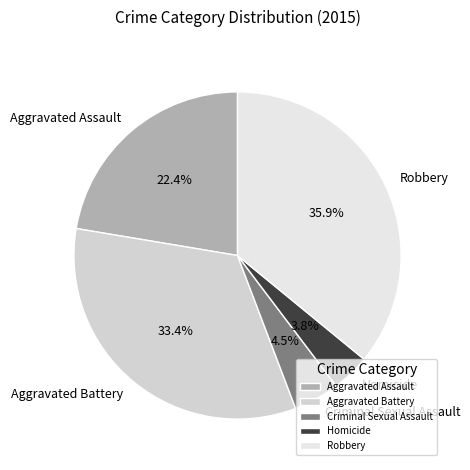

Approximately how many times larger is the value at Criminal Sexual Assault compared to Homicide?

1.2